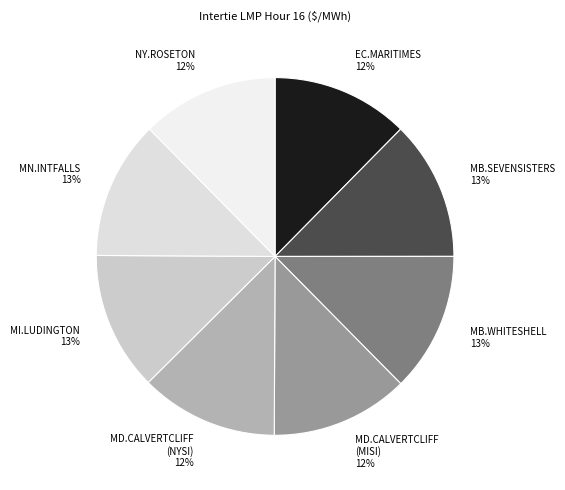

The MN.INTFALLS 13% slice represents 19% of the pie. True or false?

False